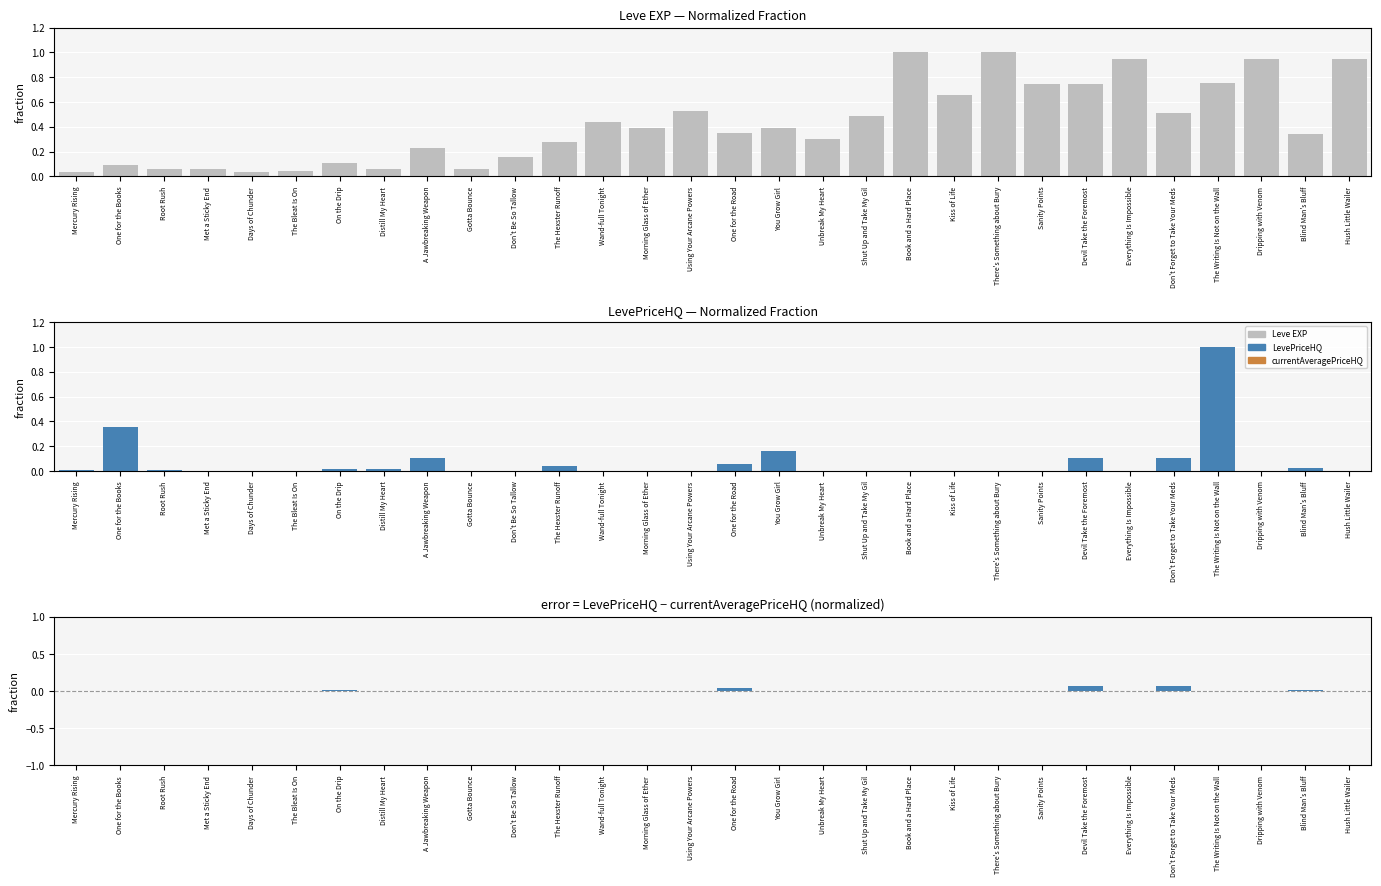

Is the value of Leve EXP at Morning Glass of Ether greater than the value of LevePriceHQ at Using Your Arcane Powers?

Yes